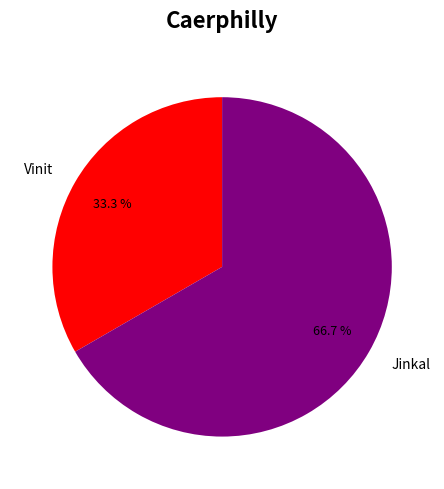

What portion of the pie excludes Vinit?

66.7%